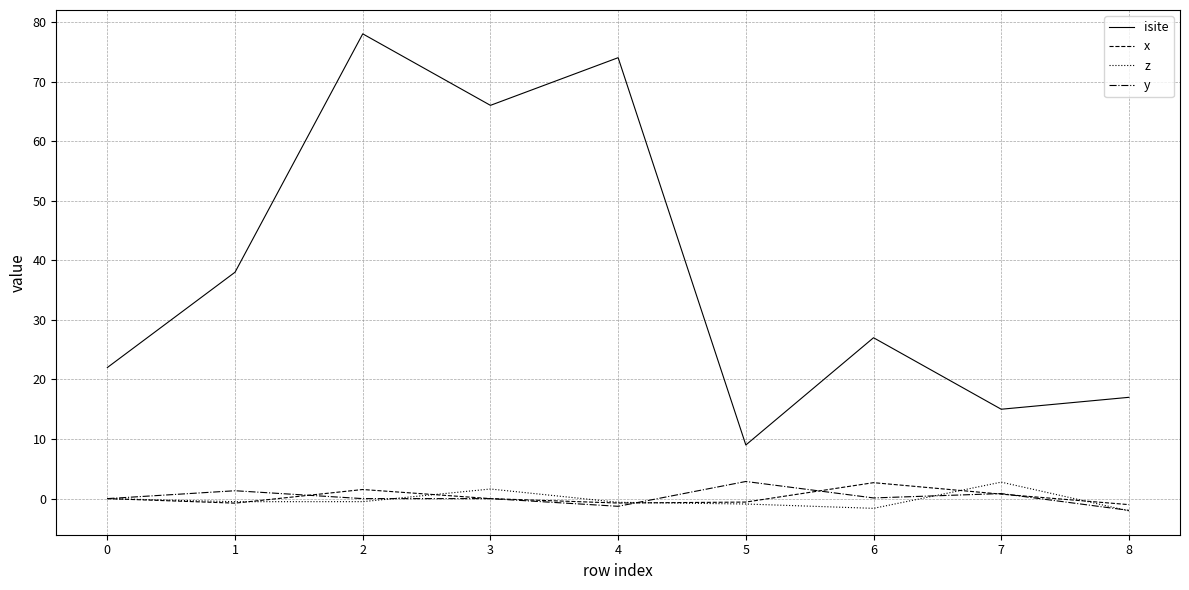

At which category is the sum across all series the highest?

2